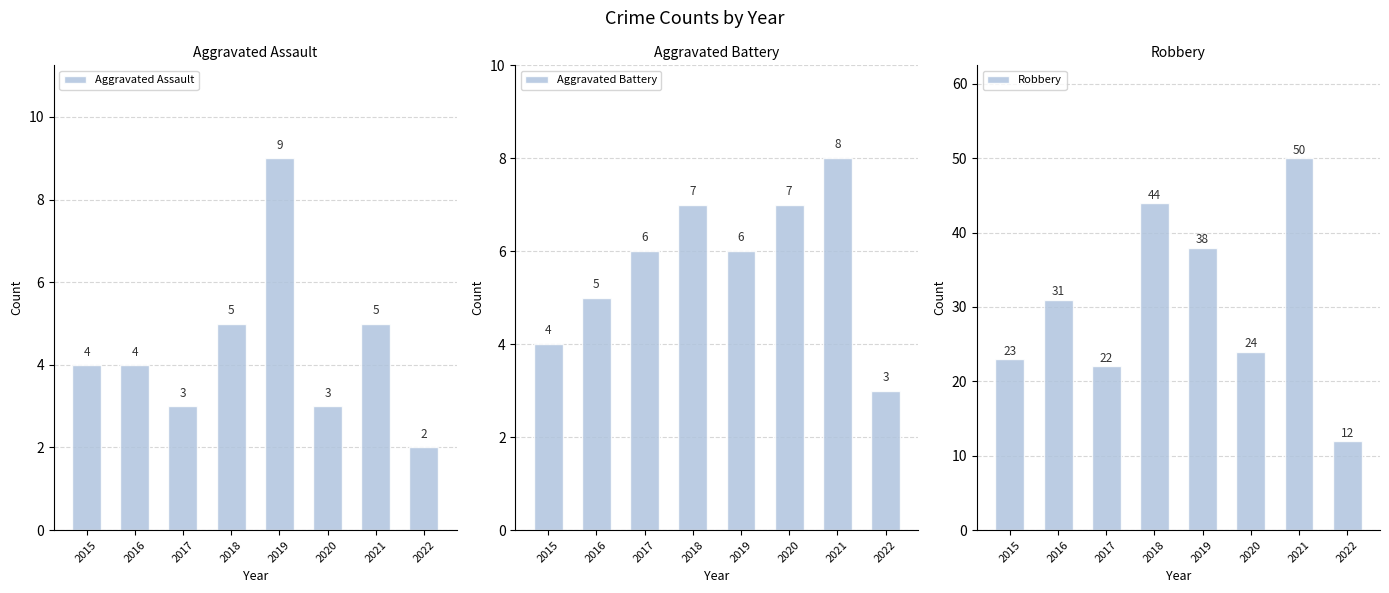

Which series changed the most between 2016 and 2018?

Robbery